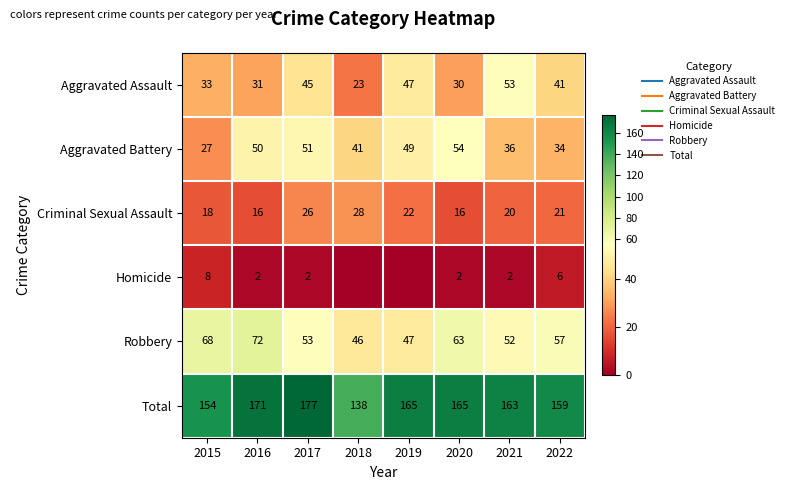

At which label does Aggravated Battery reach its minimum?

2015